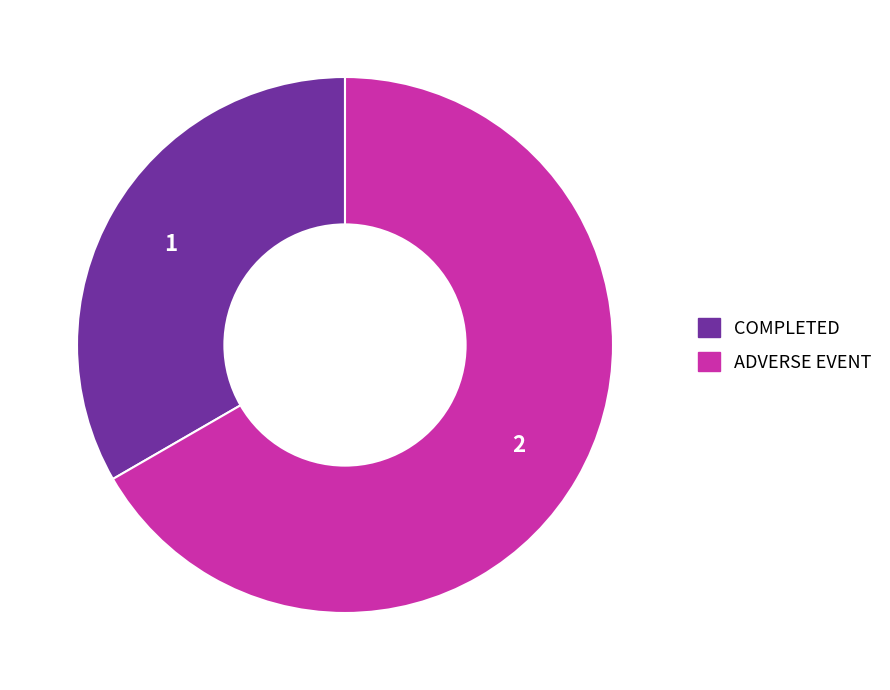

True or false: COMPLETED accounts for 33% of the total.

True